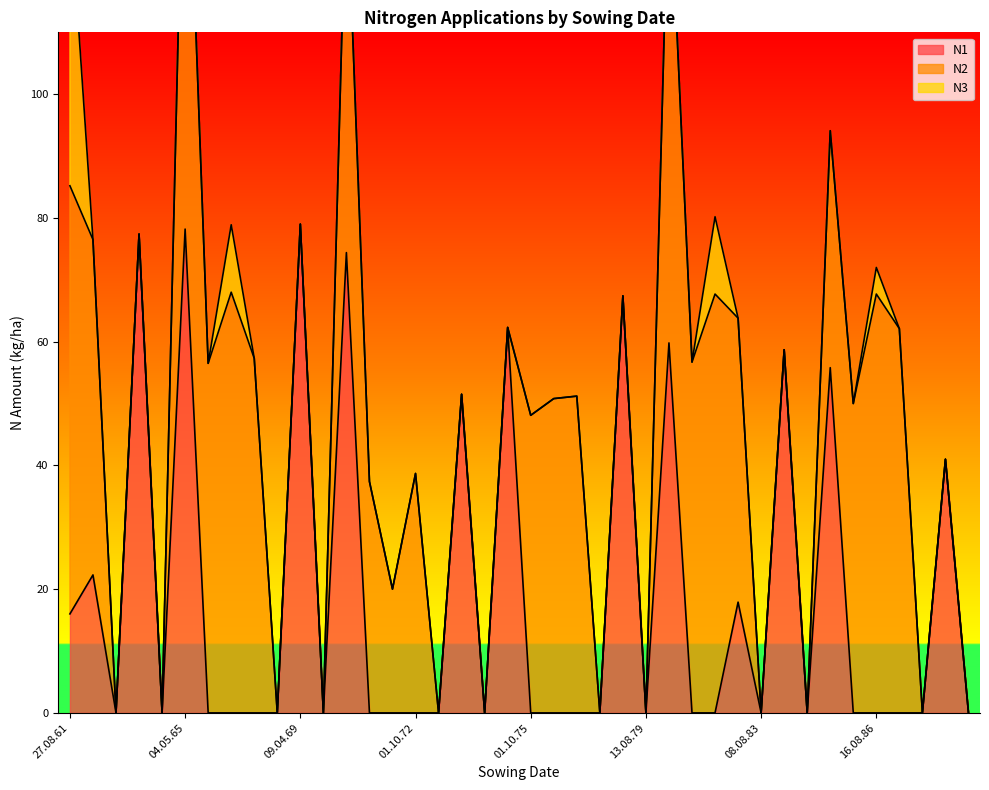

True or false: N2 and N3 cross at least once.

False